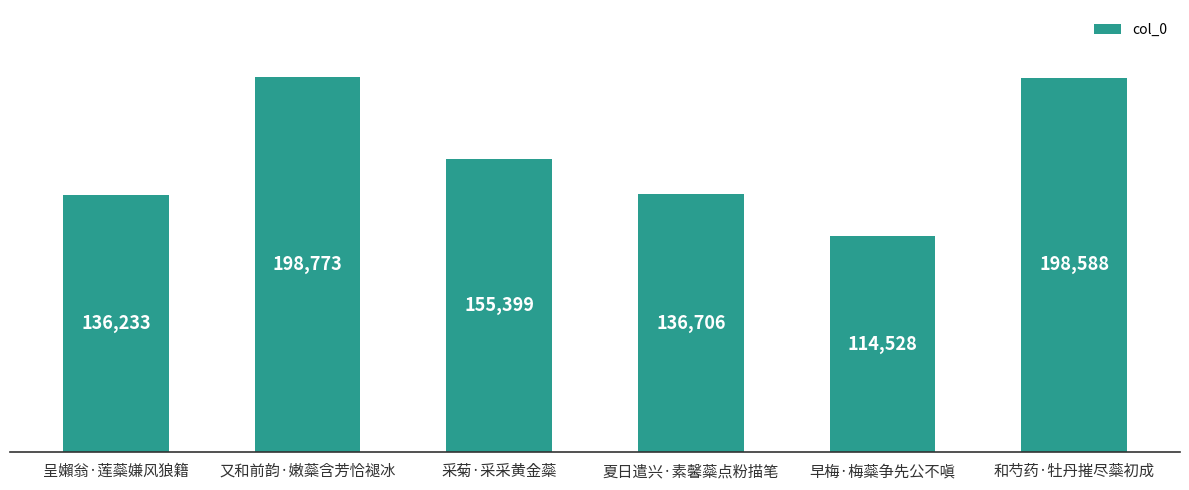

Which category has the lowest value across all series?

早梅·梅蘂争先公不嗔